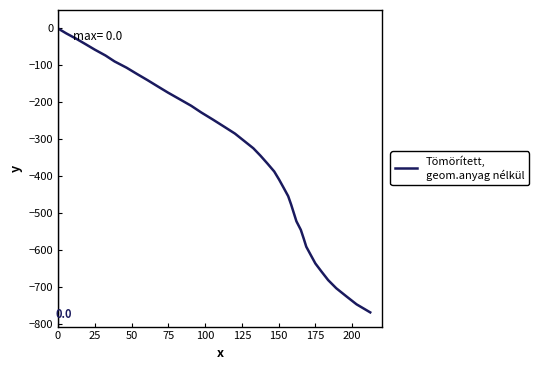

Does the chart display data point markers on the line(s)?

No